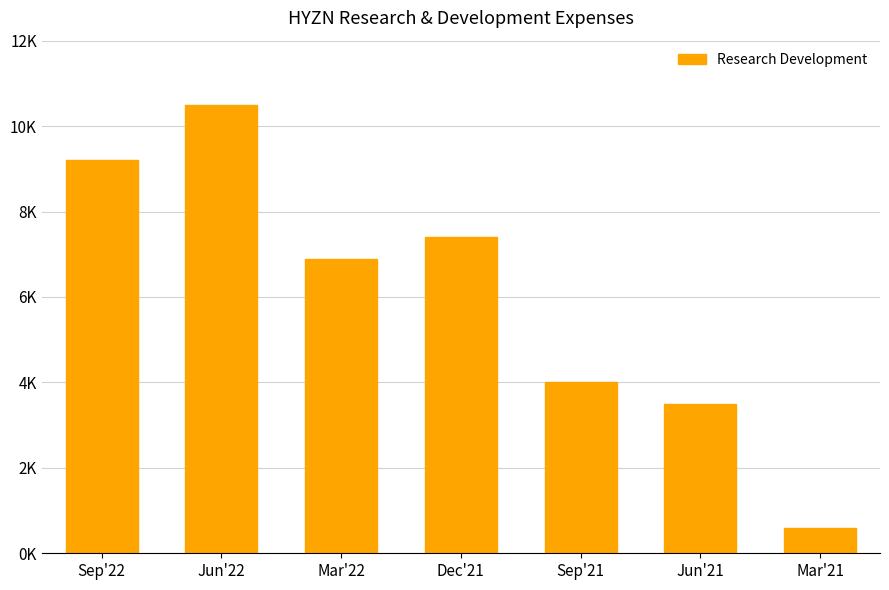

Where is the data nearest to the value 5550?

Mar'22